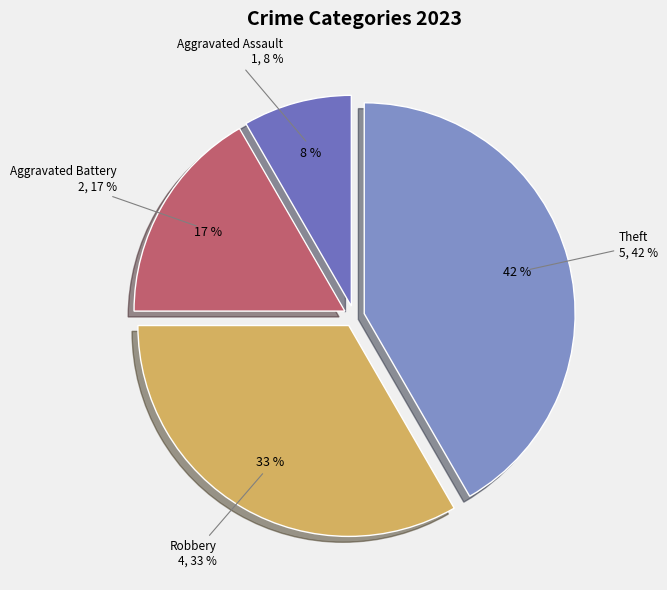

How many segments does this pie chart have?

4